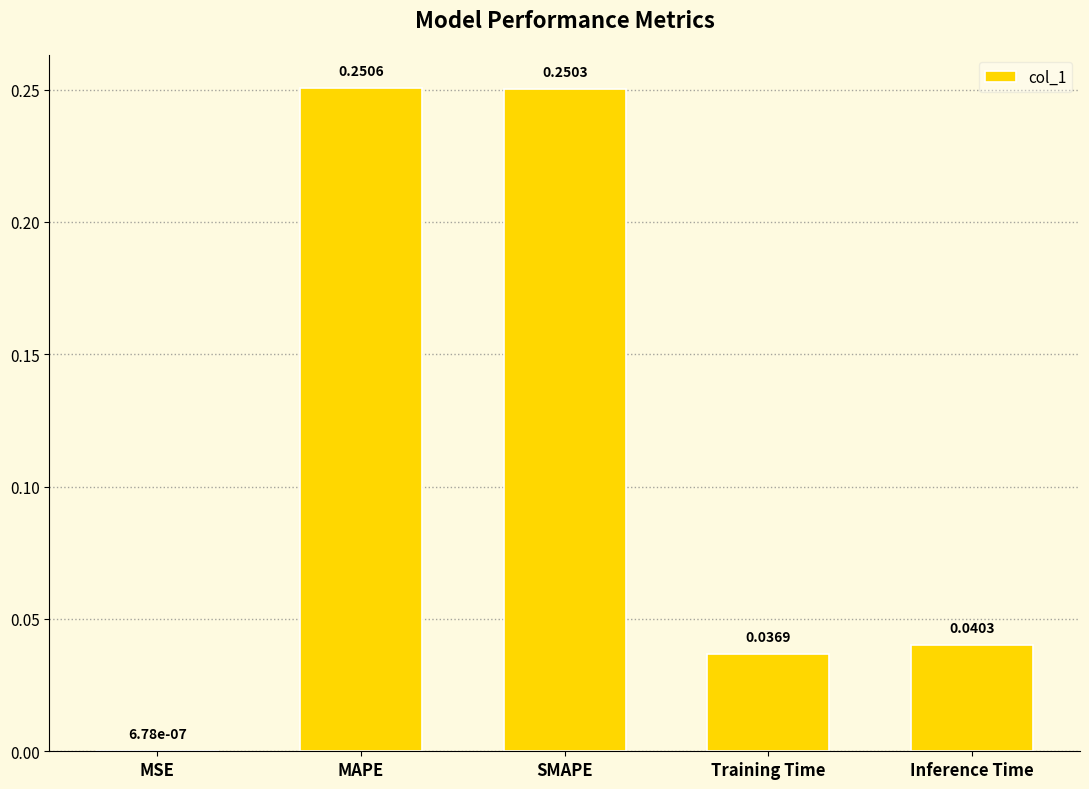

Which has a higher value, Inference Time or Training Time?

Inference Time